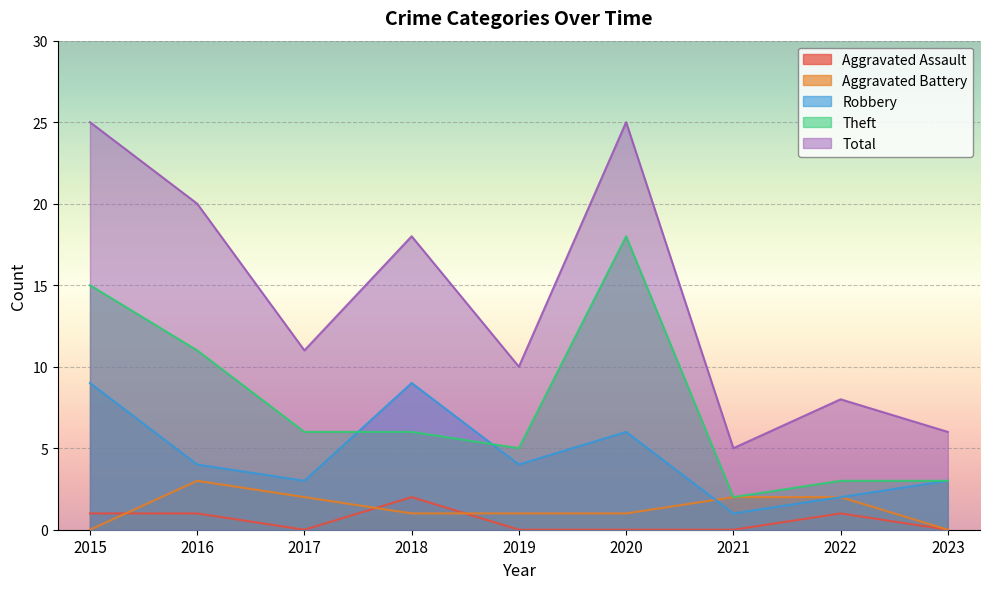

True or false: Aggravated Assault and Aggravated Battery intersect in this chart.

True